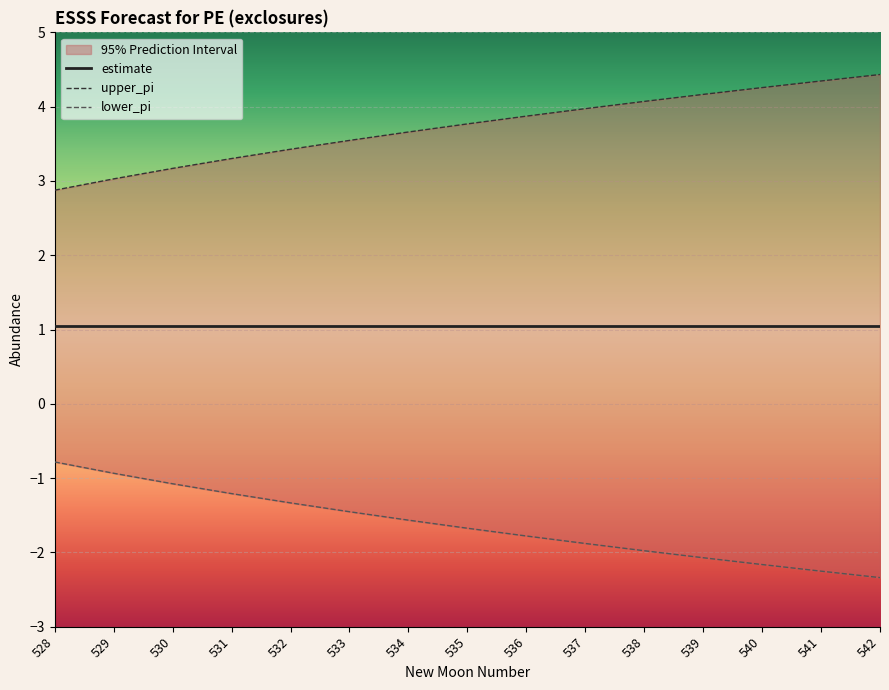

What is the sum of the lower_pi values at 539 and 534?

-3.6